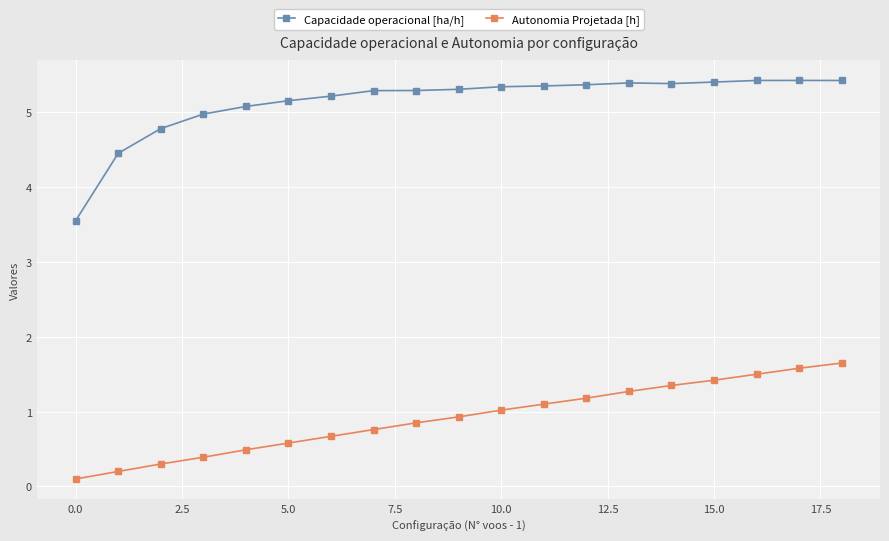

Which series has the largest range (max minus min)?

Capacidade operacional [ha/h]